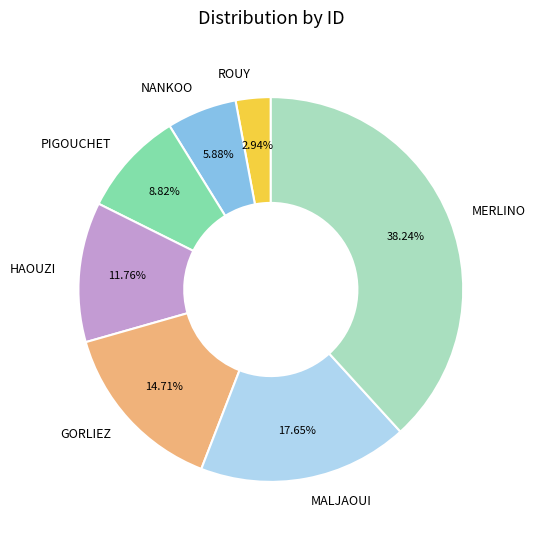

What is the ratio of the value at GORLIEZ to the value at MERLINO?

0.4